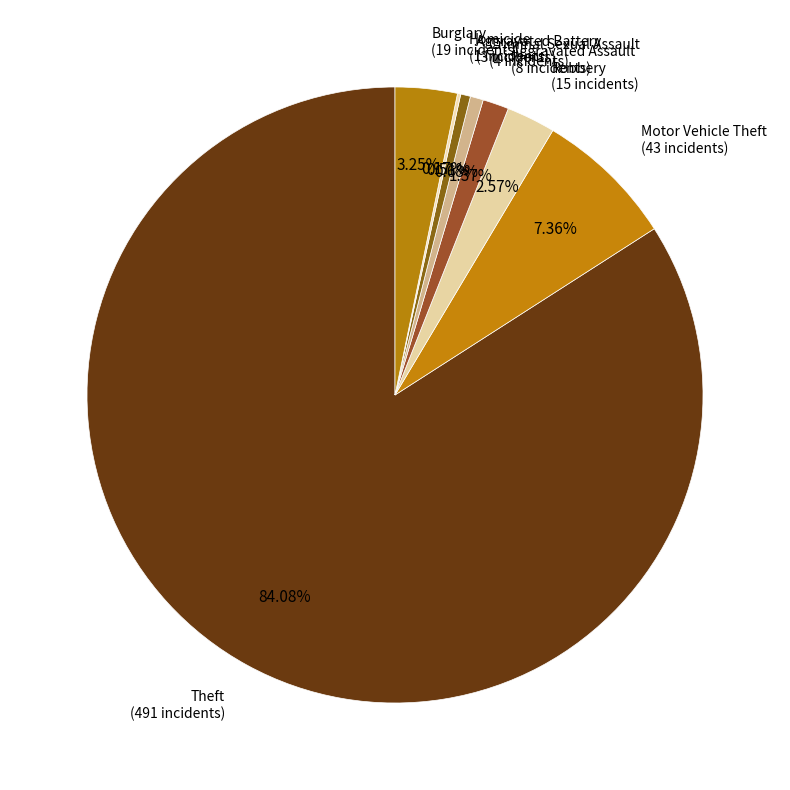

Between Robbery and Motor Vehicle Theft, which is larger?

Motor Vehicle Theft